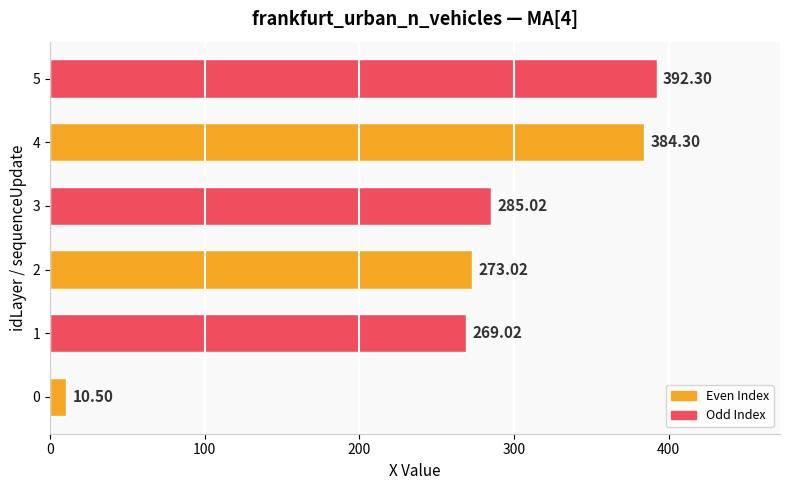

What is the maximum value shown in the chart?

392.3